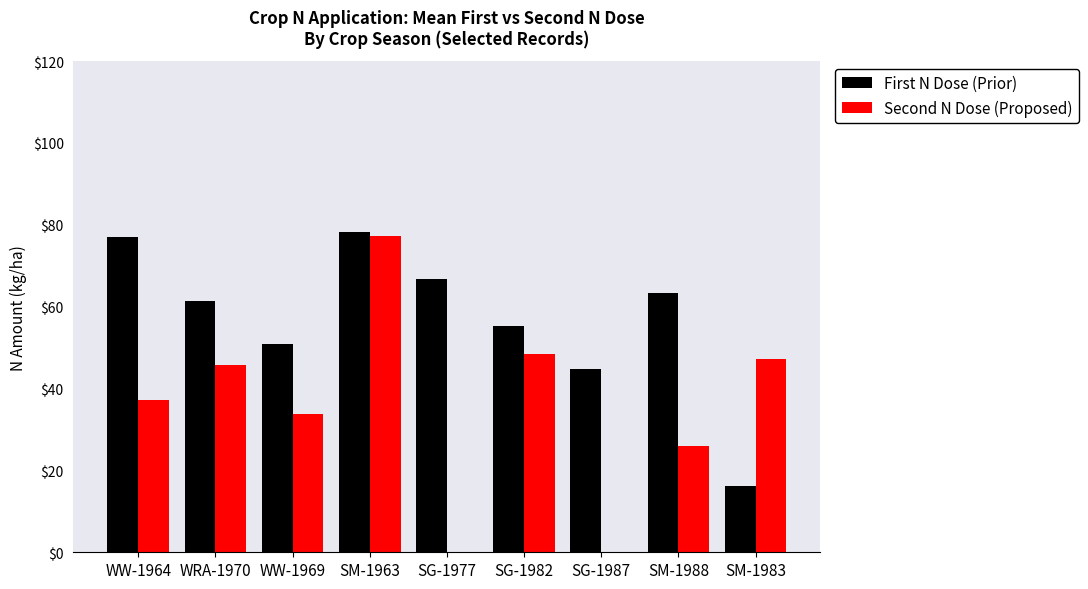

At which category is the sum across all series the highest?

SM-1963